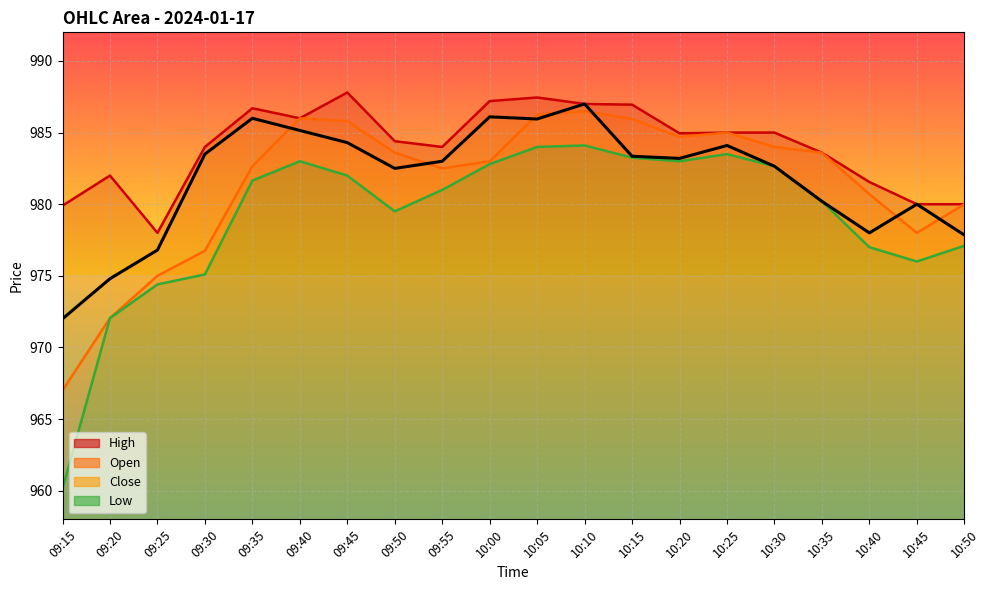

True or false: the data has more than 1 interior local peaks.

True